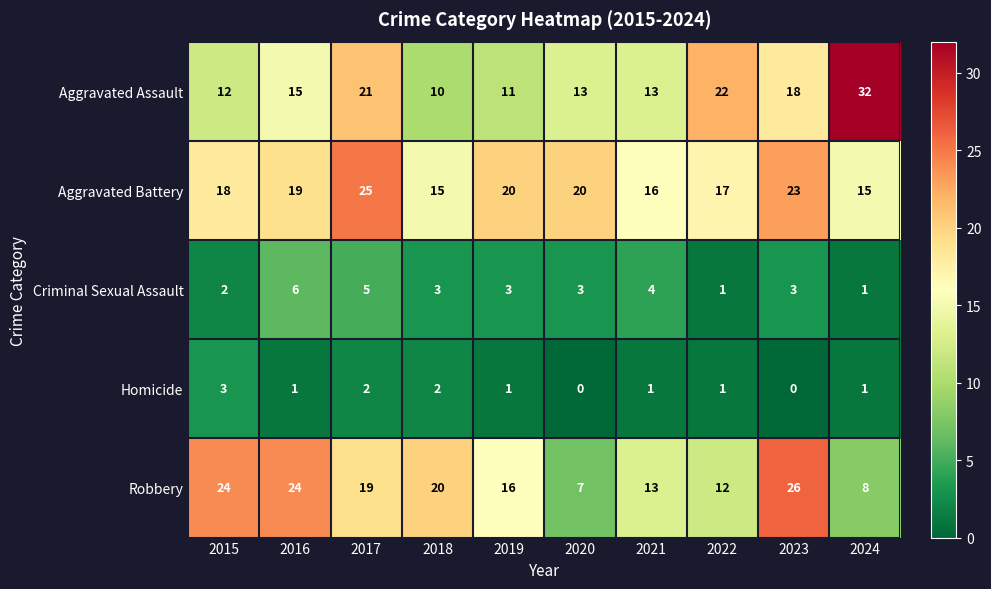

What is the greatest value displayed?

32